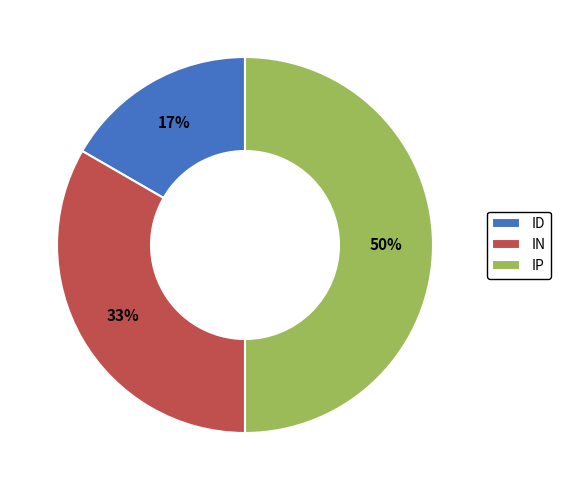

Which has a higher value, IP or IN?

IP